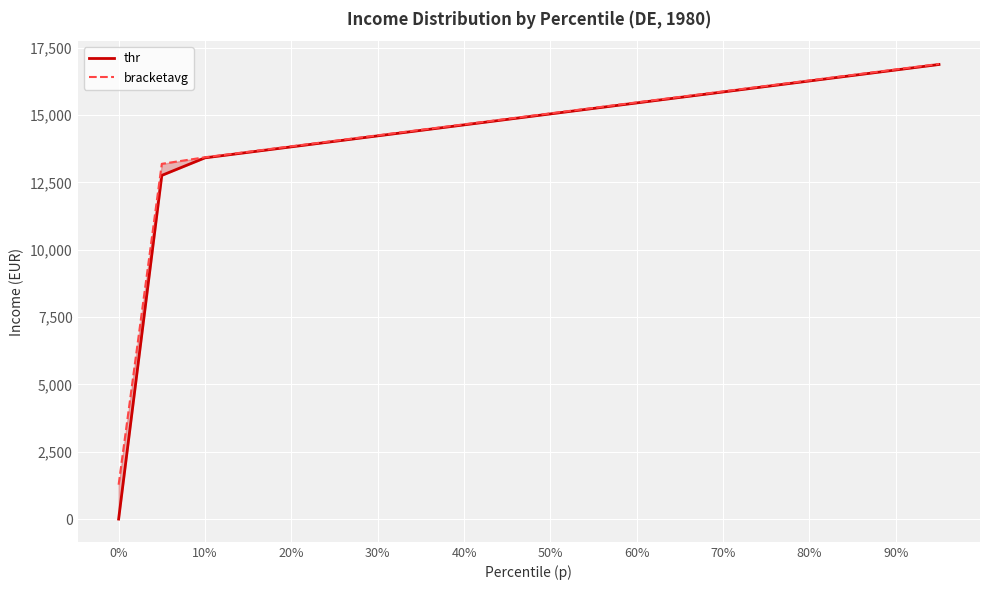

Rank the series by their average value, from highest to lowest.

bracketavg, thr